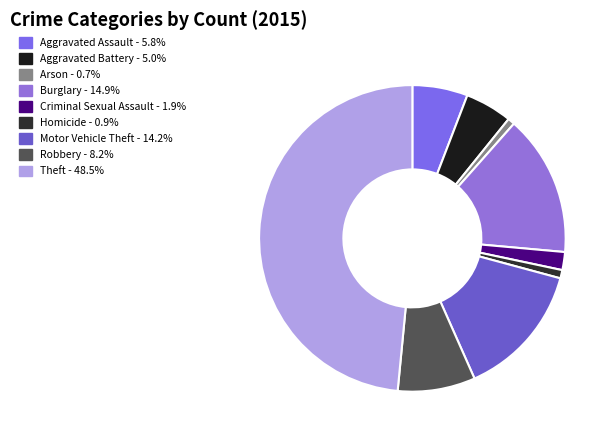

To the nearest percent, what is the difference between the Aggravated Battery and Criminal Sexual Assault slice percentages?

3%